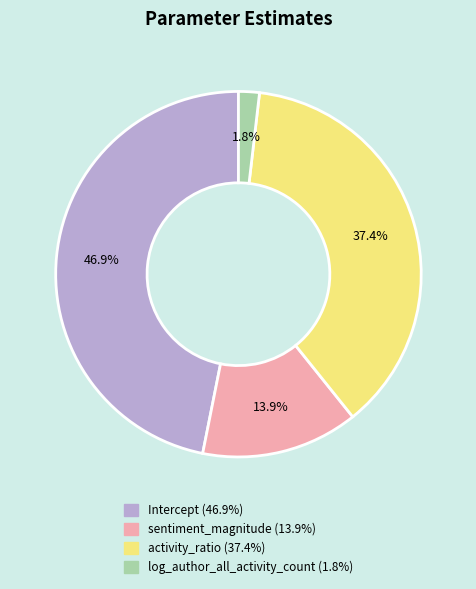

What is the largest slice in the pie chart?

Intercept